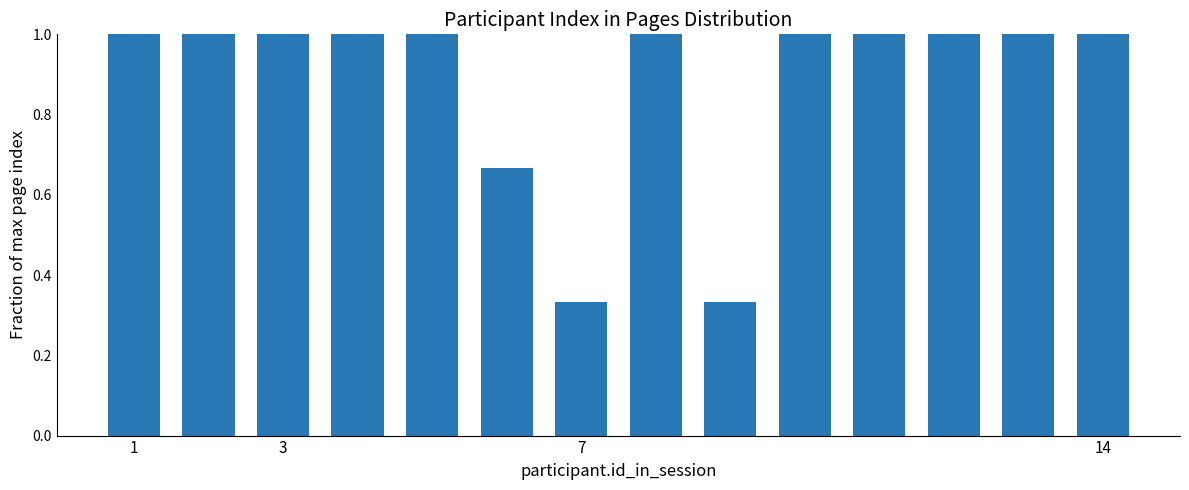

What is the average value?

0.9